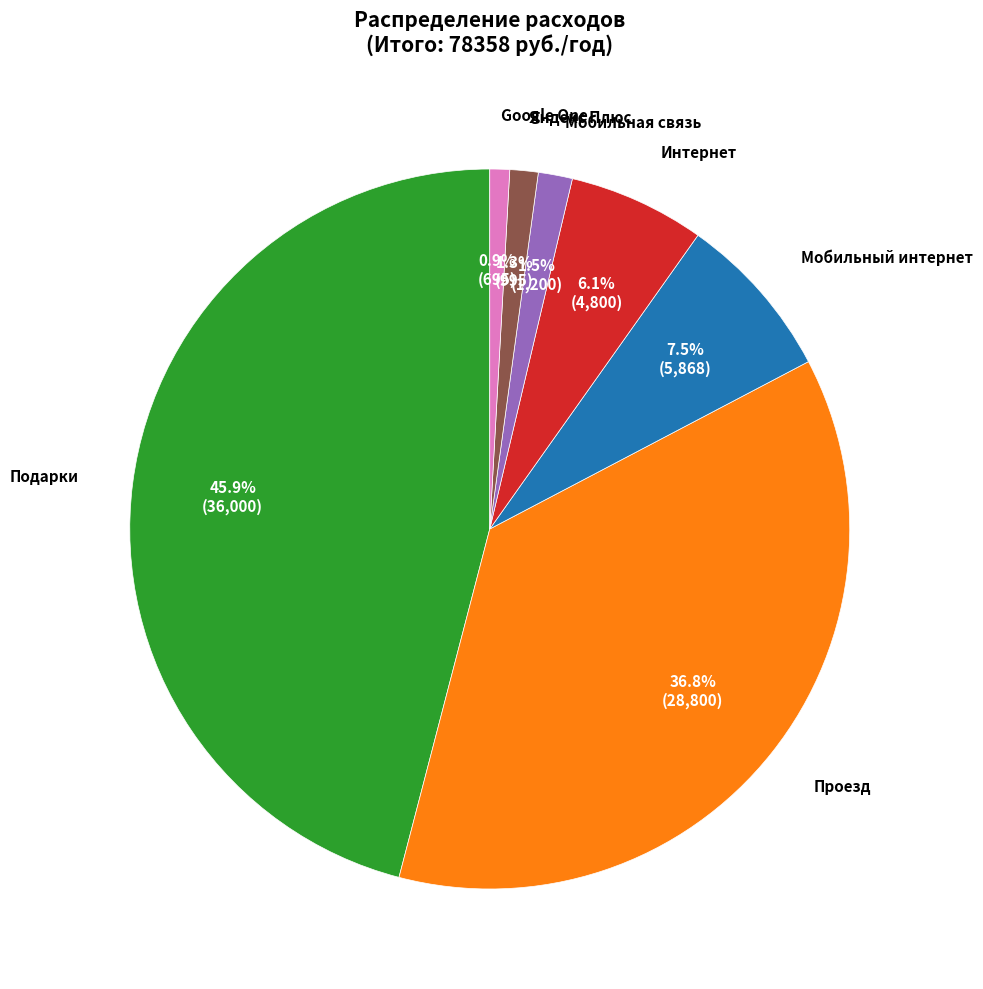

To the nearest percent, what percentage of the pie is Проезд?

37%